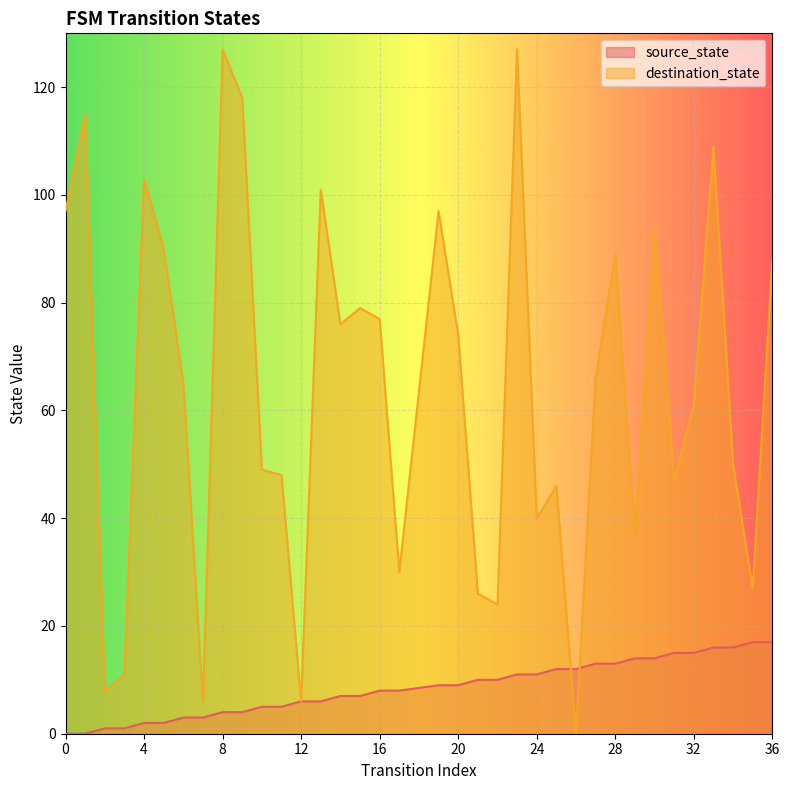

What is the spread (max minus min) of values at 9?

114